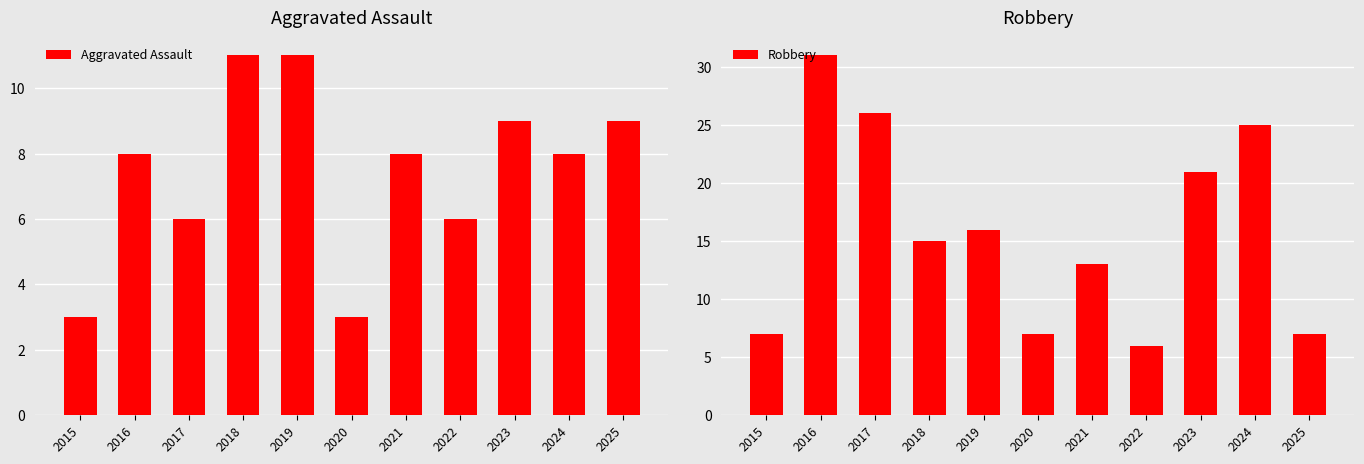

Rank the series by their maximum value, from highest to lowest.

Robbery, Aggravated Assault